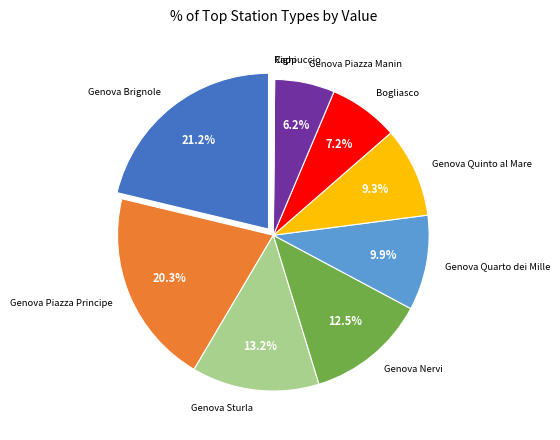

Which has a higher value, Genova Quarto dei Mille or Bogliasco?

Genova Quarto dei Mille